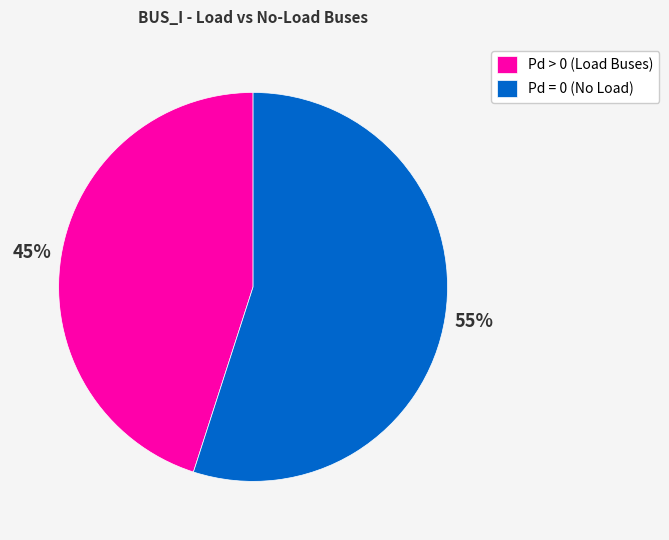

Which has a higher value, Pd > 0 (Load Buses) or Pd = 0 (No Load)?

Pd = 0 (No Load)